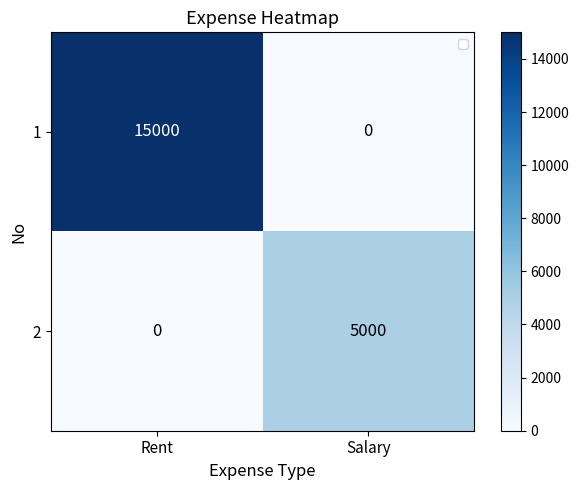

At how many categories does at least one series exceed 1463?

2